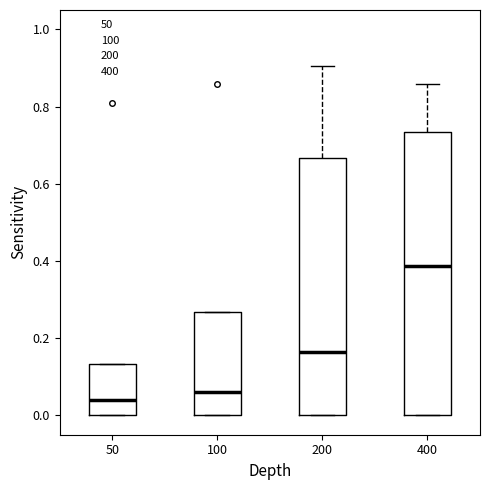

Which box has the lowest median line?

50